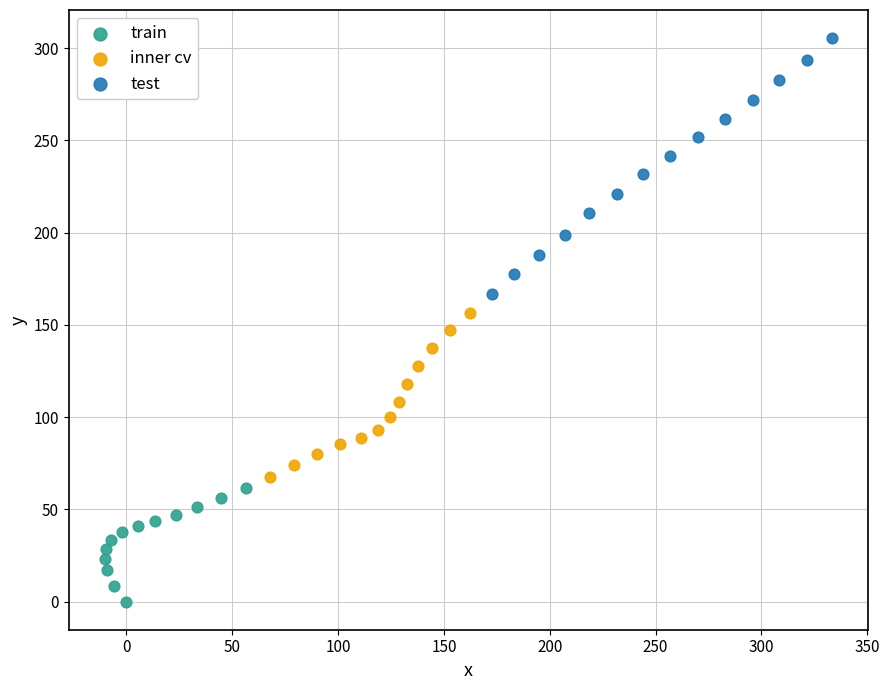

Which series contains the highest Y value?

test